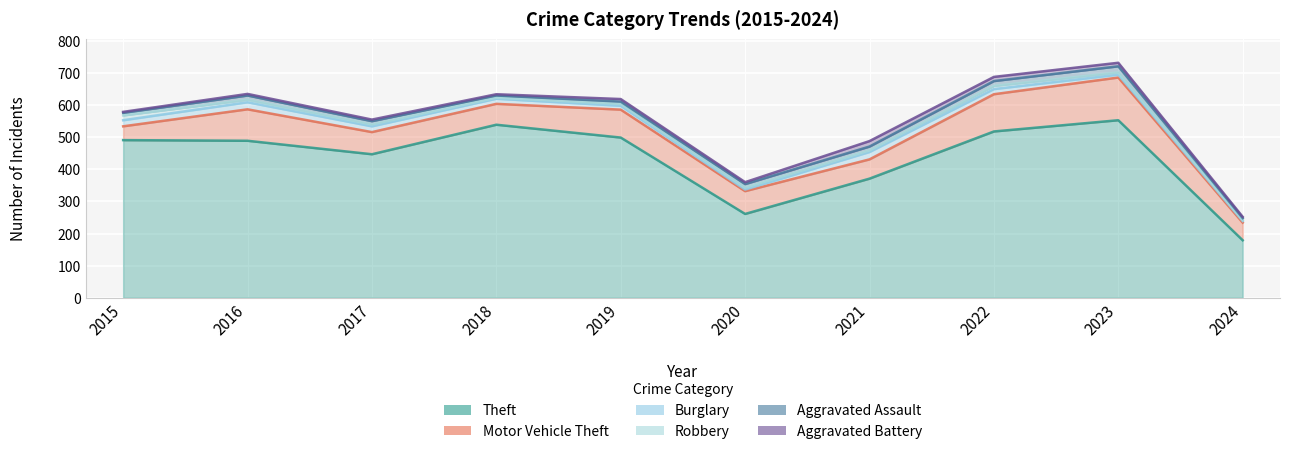

What is the sum of the Robbery values at 2021 and 2020?

11